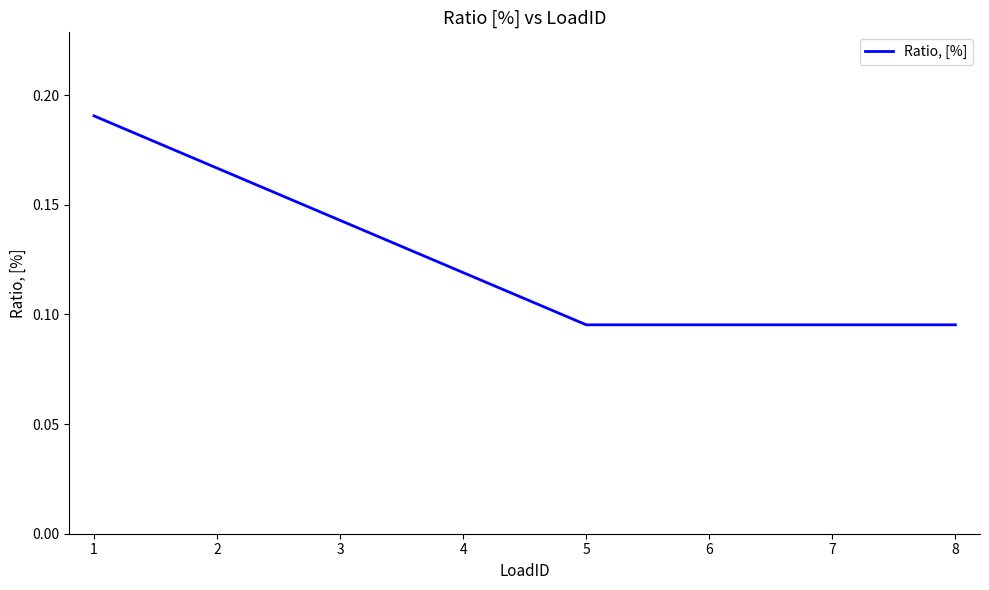

Does the chart display data point markers on the line(s)?

No